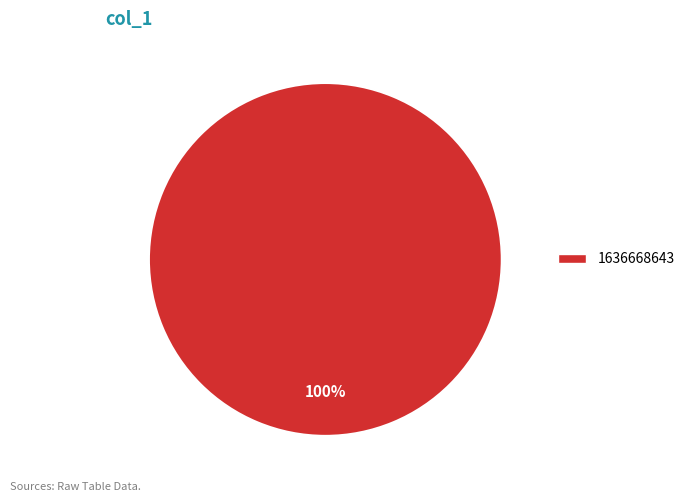

Does any single category account for the majority?

Yes